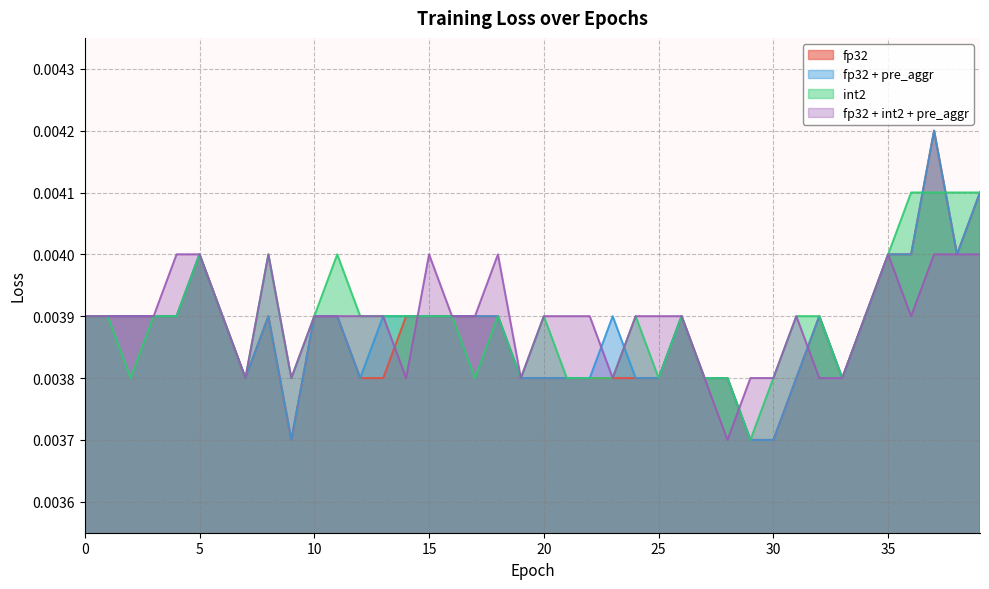

The value of fp32 + int2 + pre_aggr at 34 is 0.0. True or false?

False